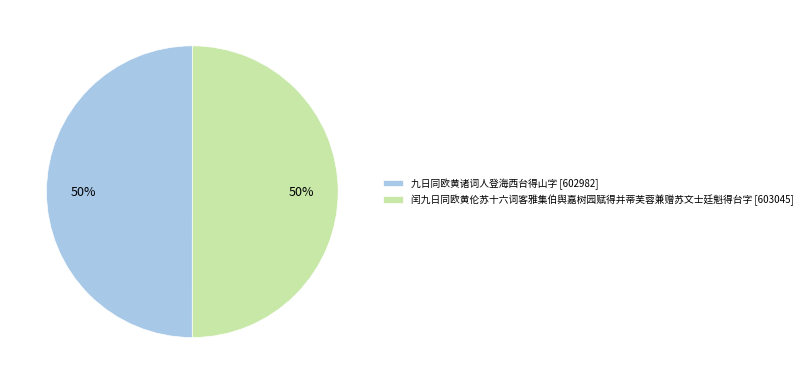

How many slices are in this pie chart?

2